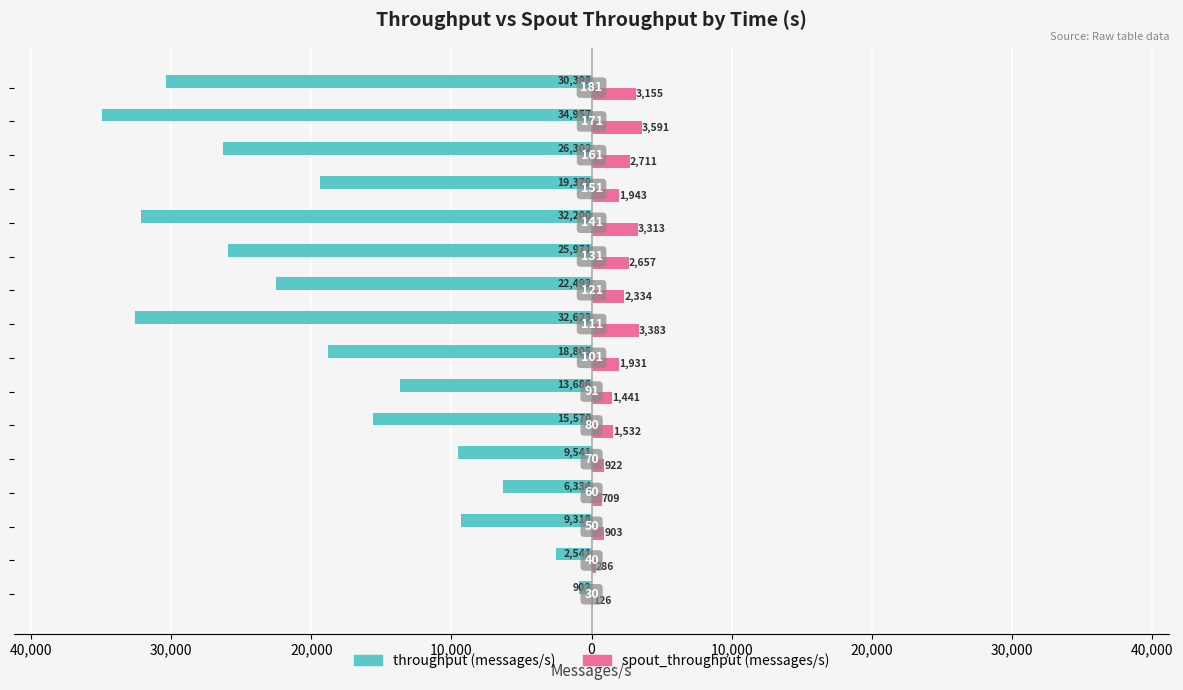

What are all the series names shown in the legend?

throughput (messages/s), spout_throughput (messages/s)